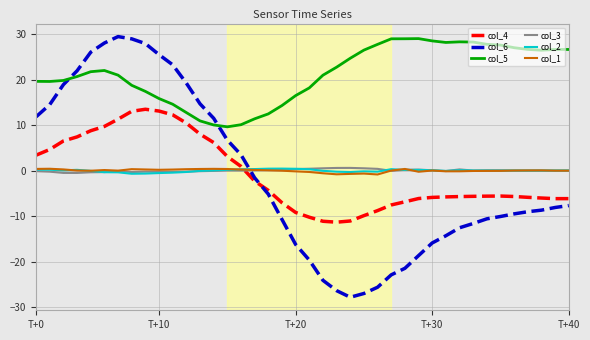

True or false: col_1 and col_5 intersect in this chart.

False